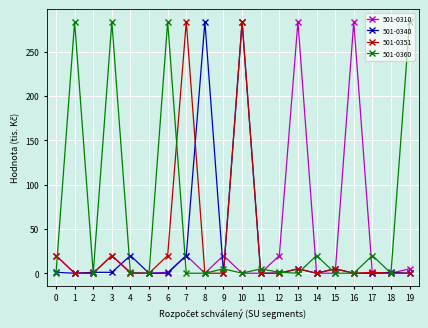

Which series has the largest total across all categories?

501-0360